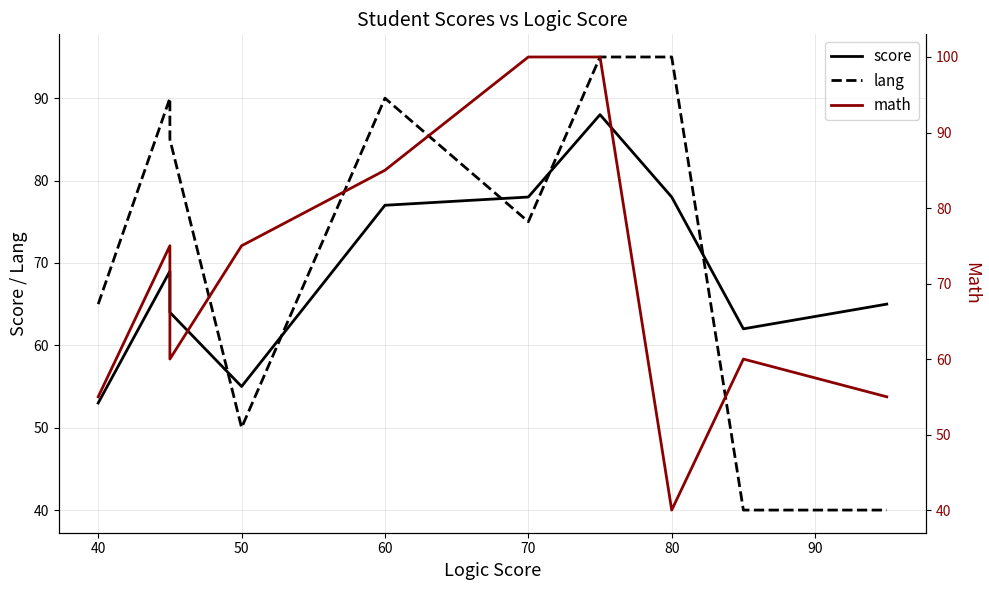

Does the chart have visible grid lines?

Yes